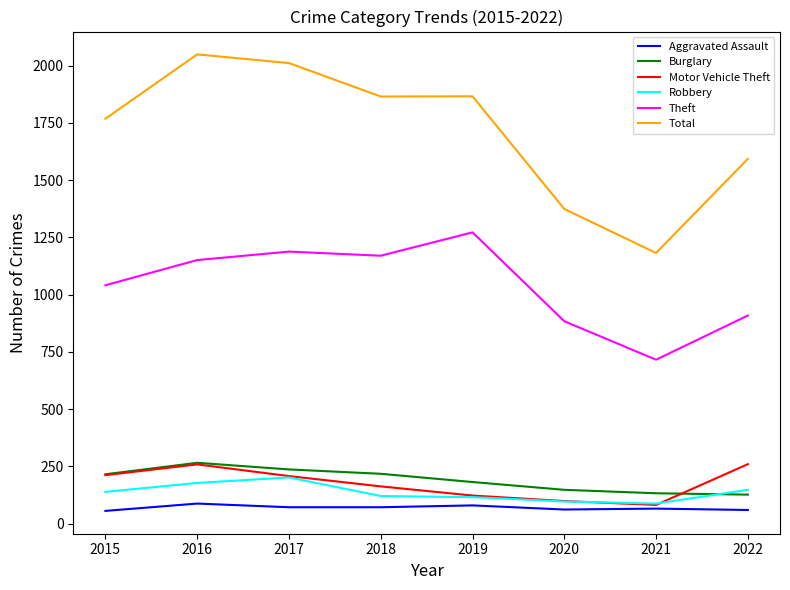

What is the minimum value for Motor Vehicle Theft?

82